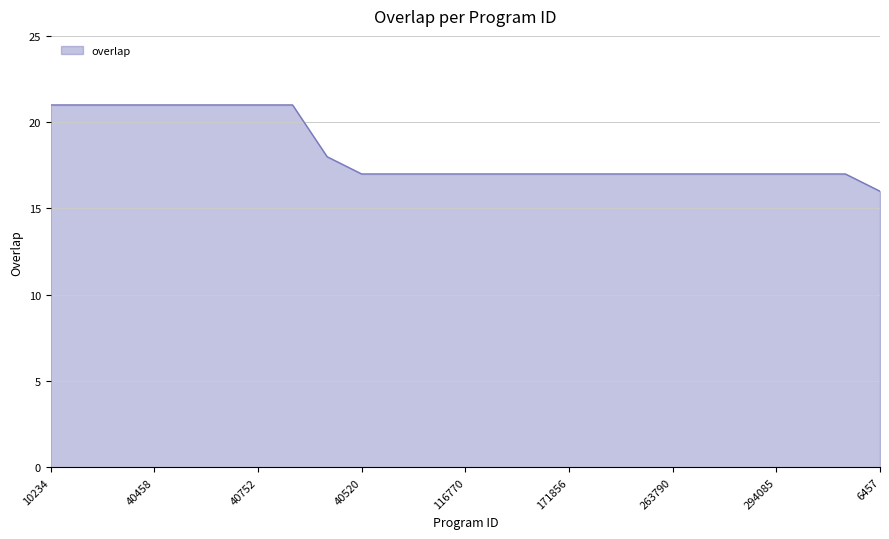

What is the maximum value shown in the chart?

21